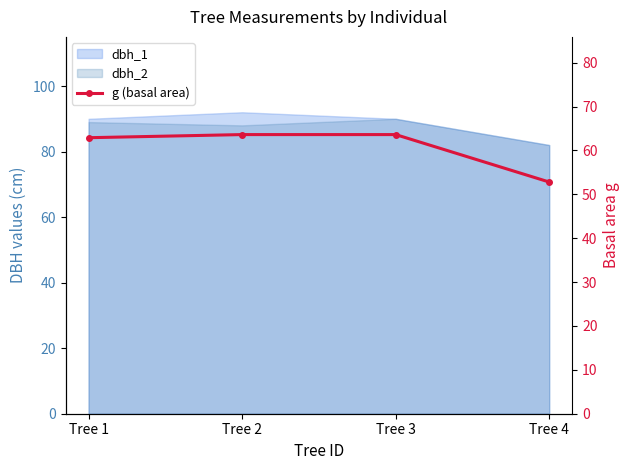

Read the value at Tree 2.

63.6